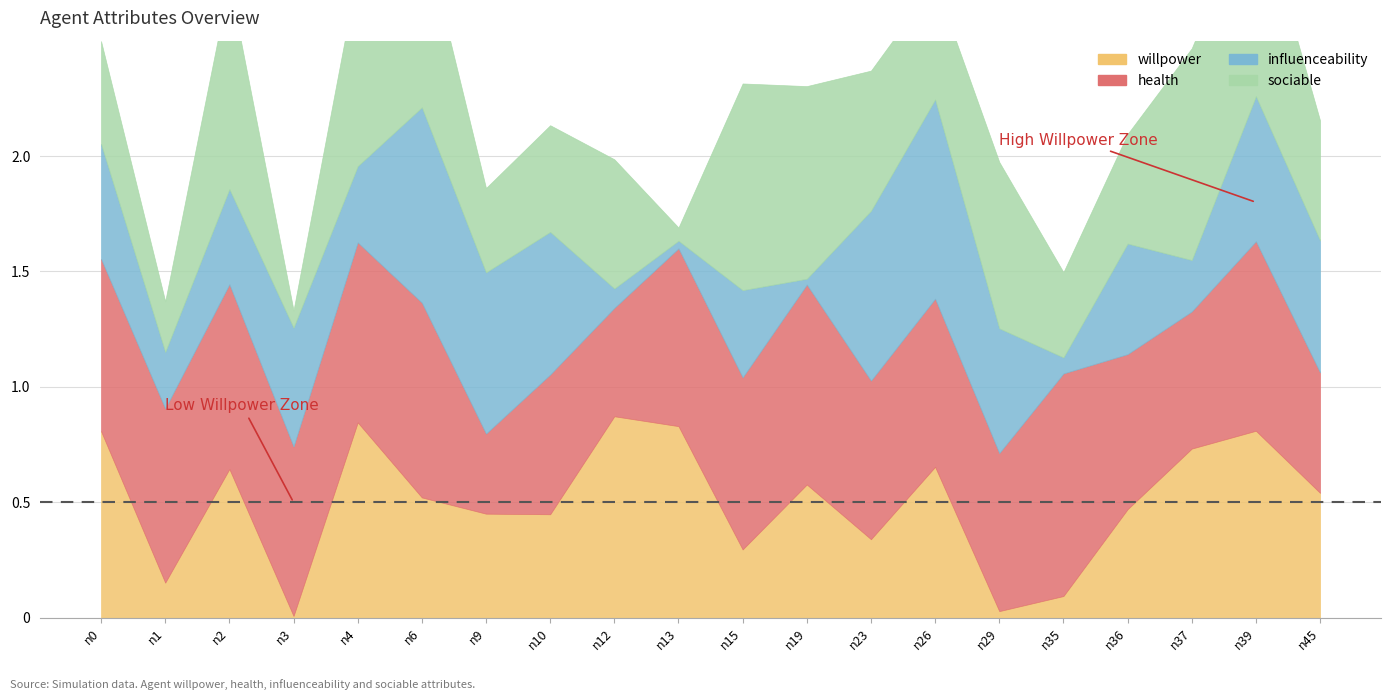

What is the value of the willpower point at the 5th from the left?

0.8